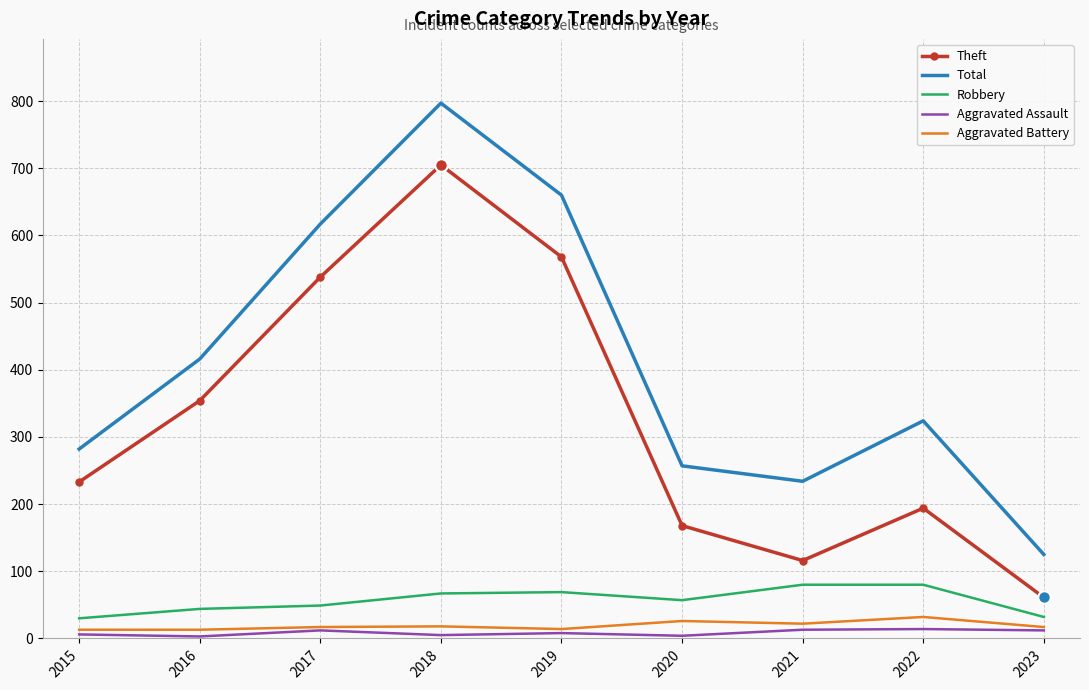

What is the minimum value for Robbery?

30